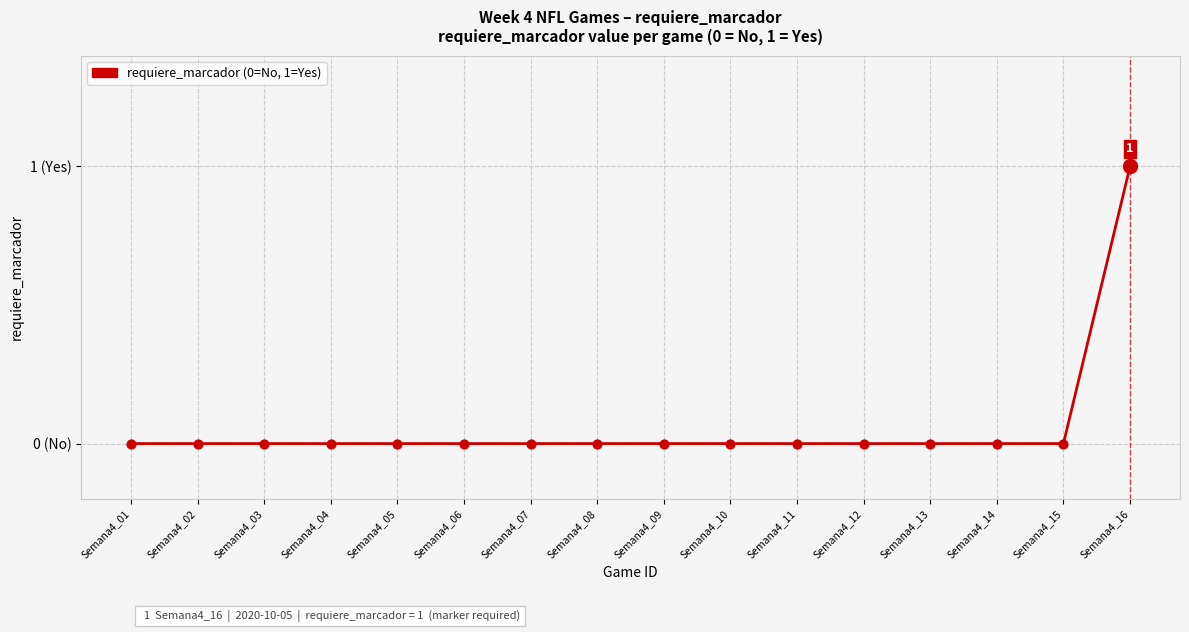

Between Semana4_16 and Semana4_08, which is larger?

Semana4_16